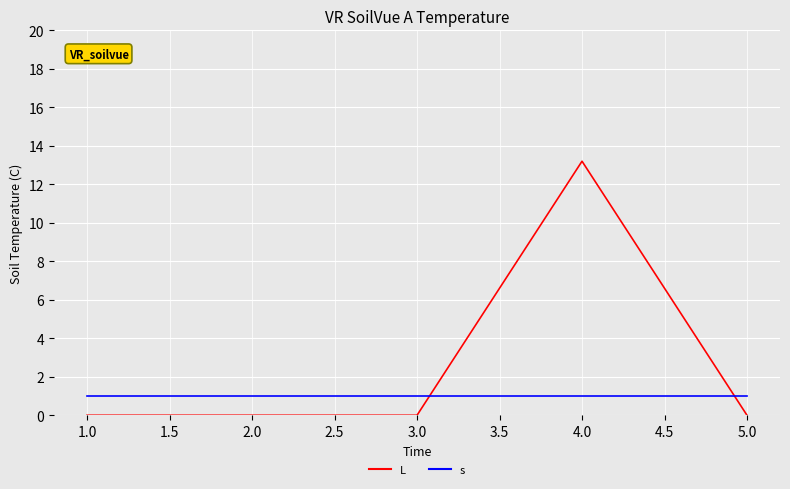

After their last crossing, which series has the higher values: s or L?

s